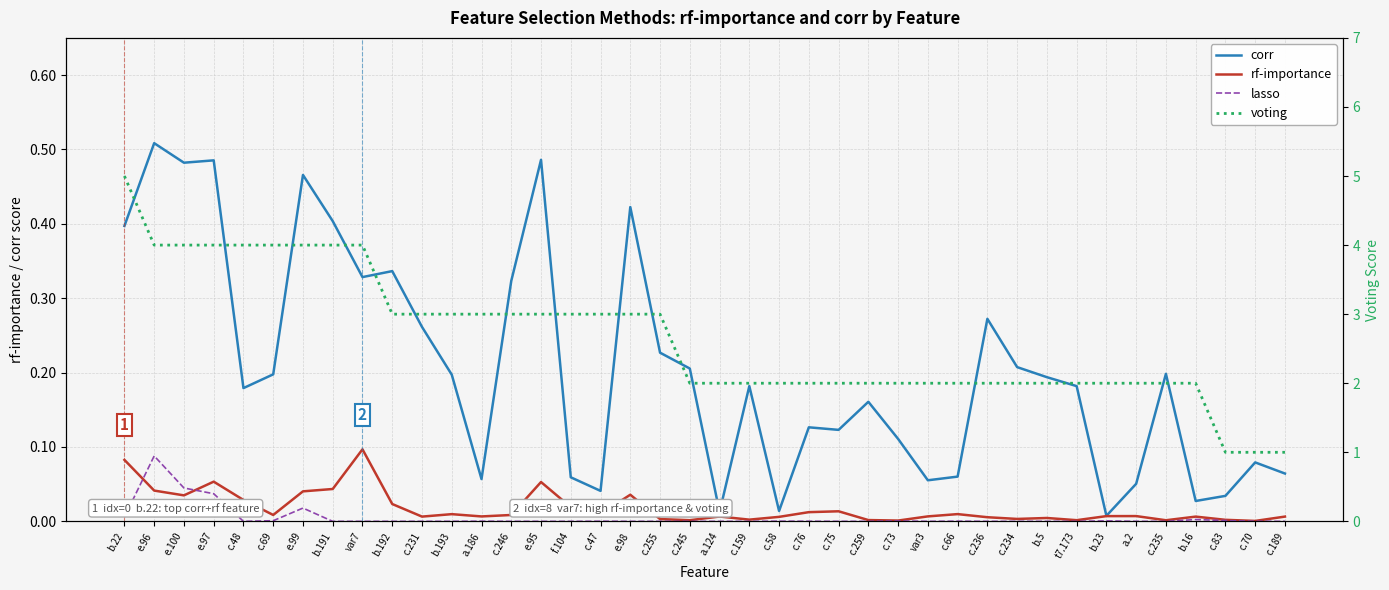

Is this an area chart (filled region under the line)?

No